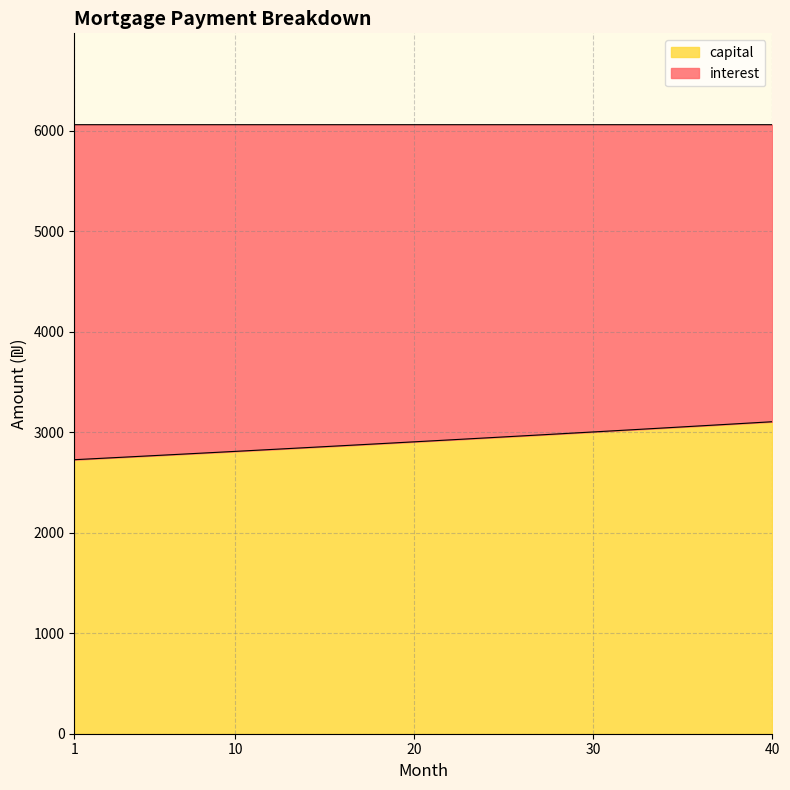

What is the difference between the maximum and second lowest values?

368.8